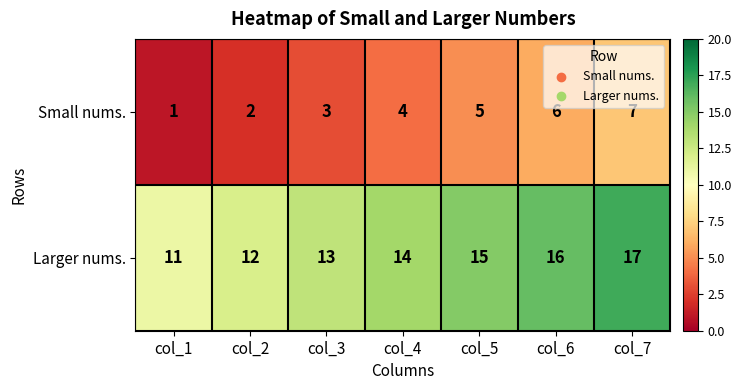

What is the difference between the second highest and second lowest values in the Larger nums. series?

4